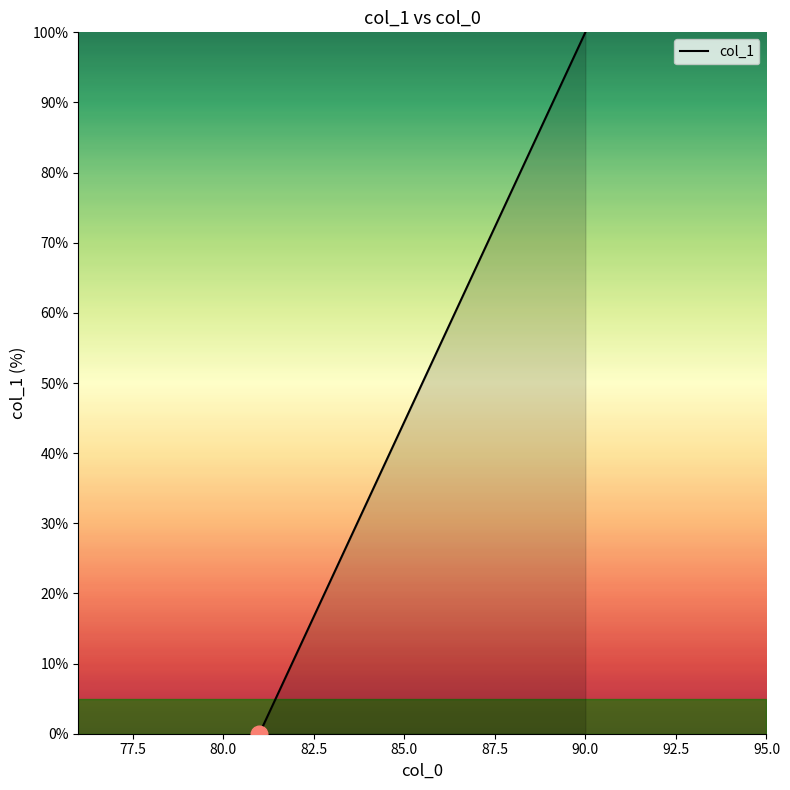

What is the greatest value displayed?

100.0